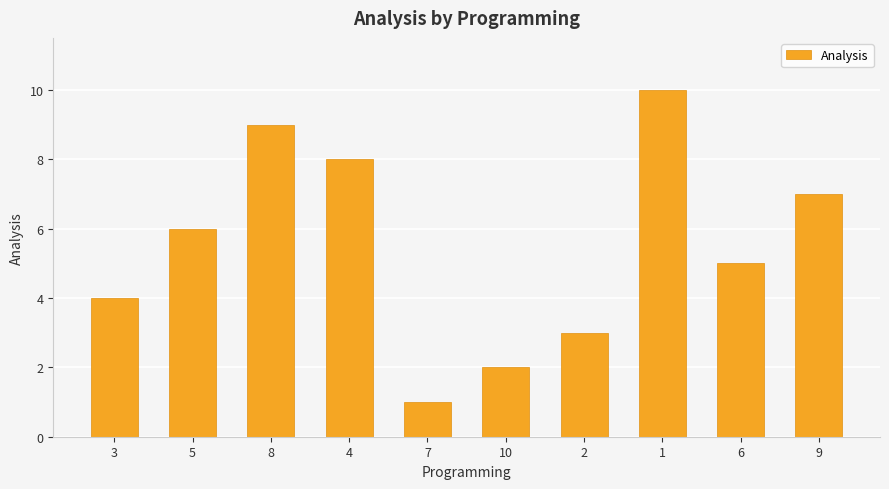

How many series are shown in this chart?

1